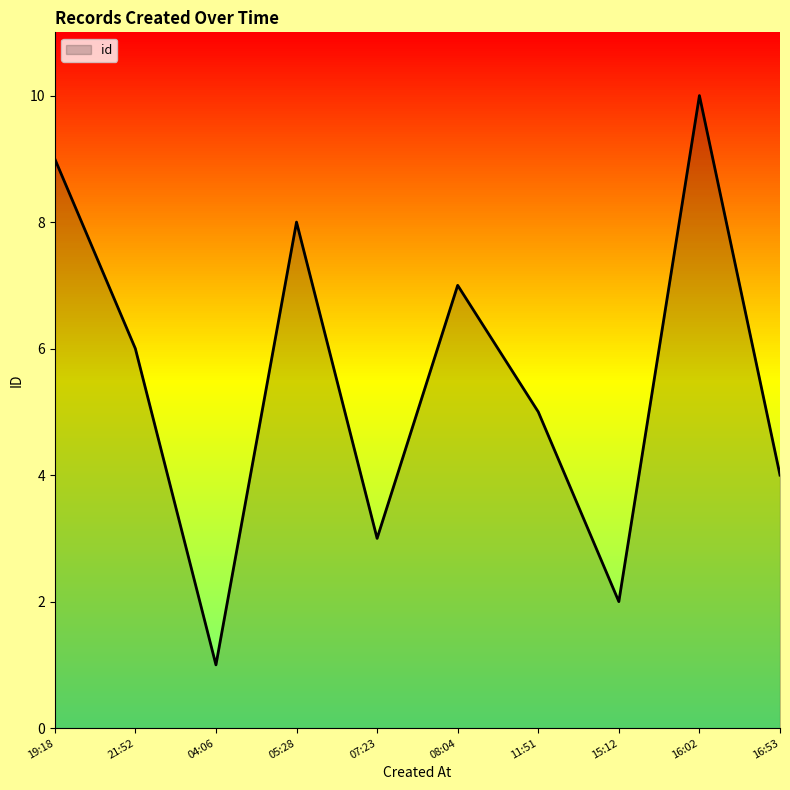

Rank the categories by value from lowest to highest.

04:06, 15:12, 07:23, 16:53, 11:51, 21:52, 08:04, 05:28, 19:18, 16:02